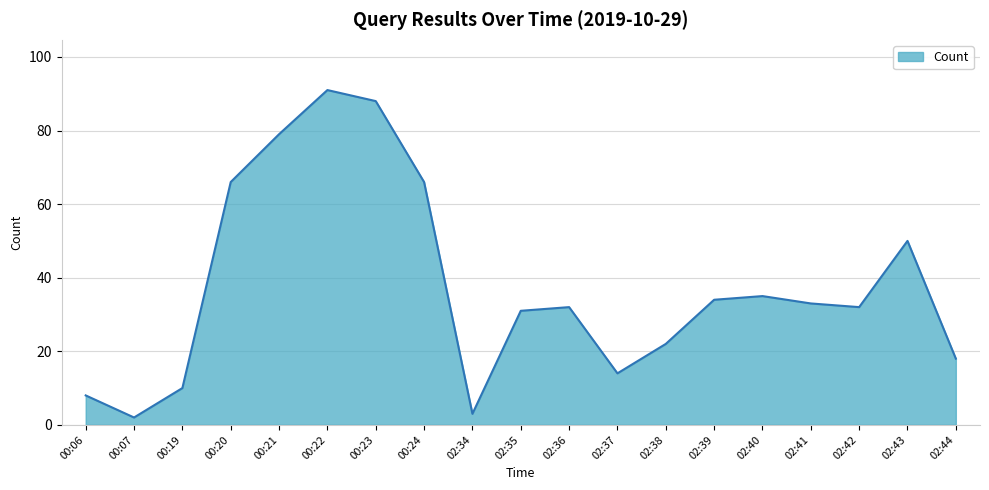

Approximately how many times larger is the value at 00:24 compared to 02:34?

22.0